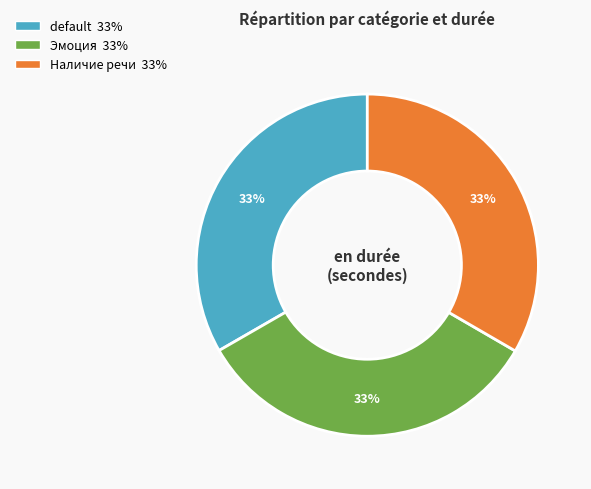

What is the ratio of the value at Наличие речи 33% to the value at Эмоция 33%?

1.0